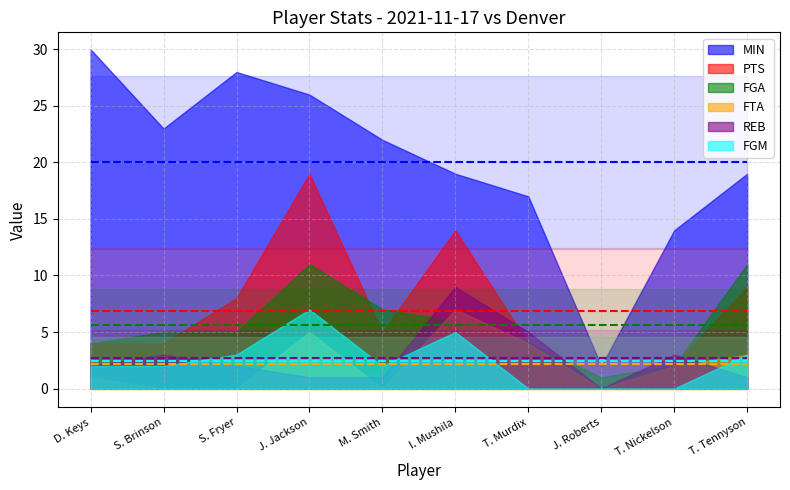

True or false: FGA has a value of 7 at J. Jackson.

False